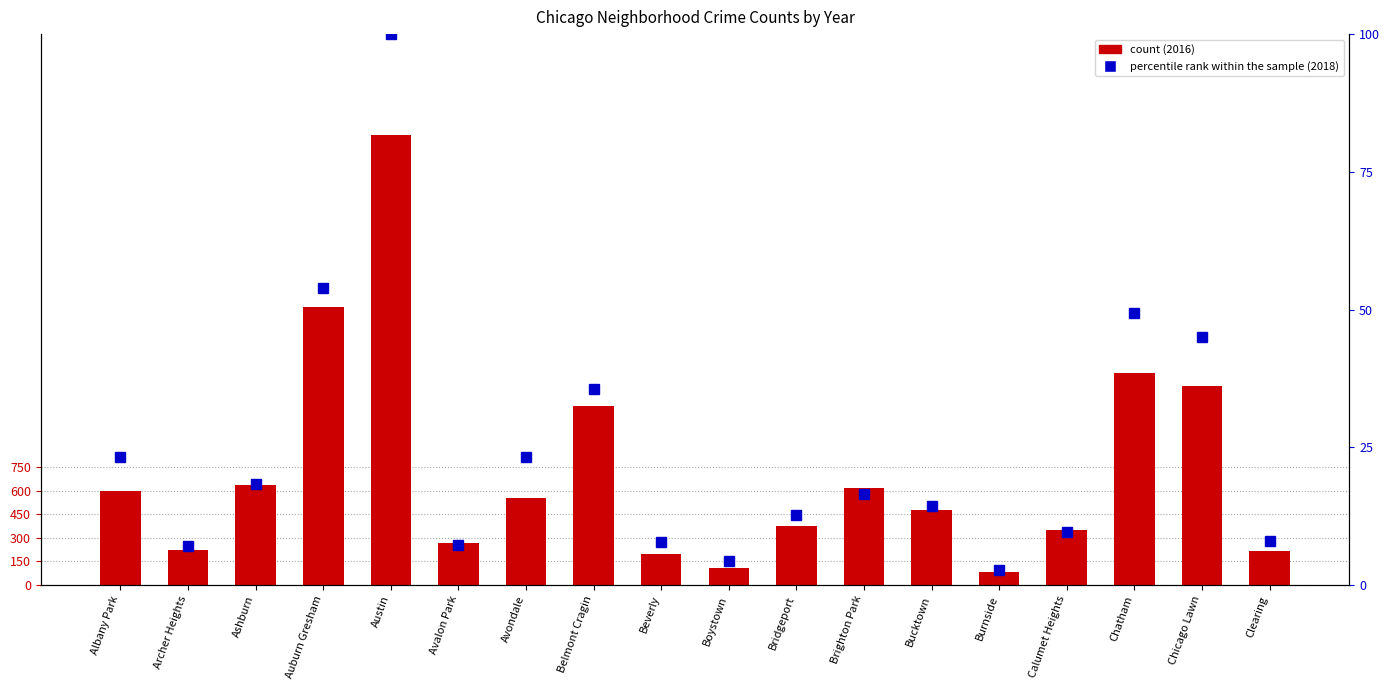

What is the label of the 18th bar from the left?

Clearing